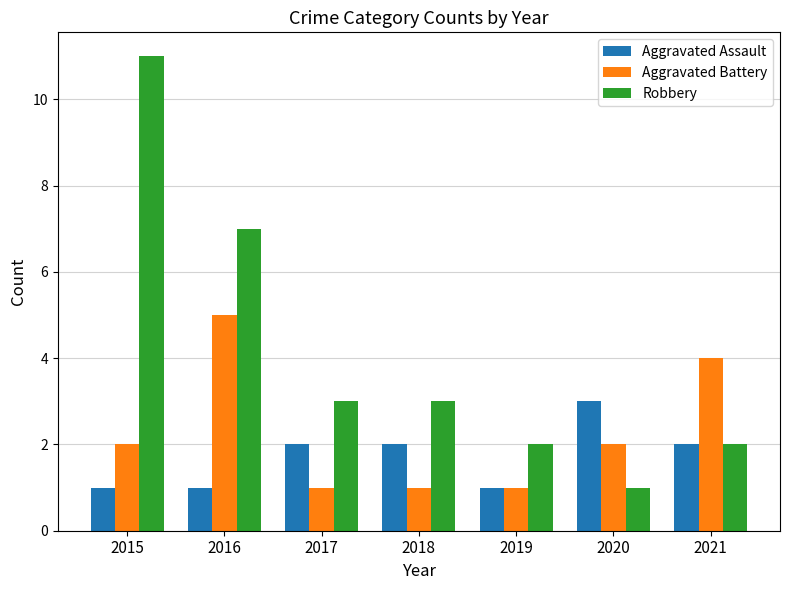

Which series has the largest total across all categories?

Robbery